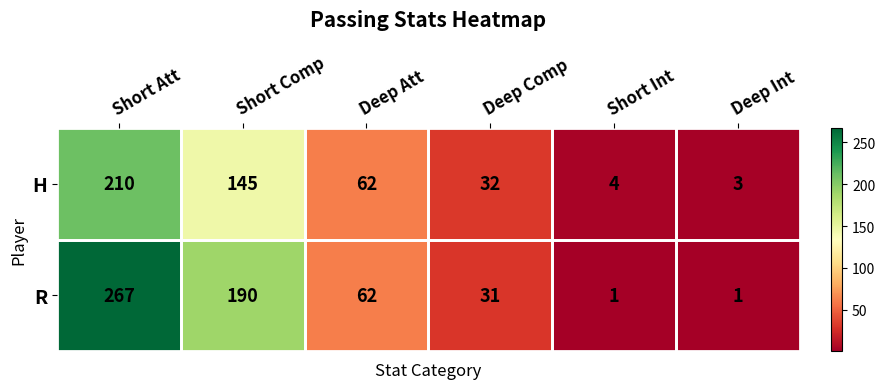

The value of R at Short Comp is 306. True or false?

False